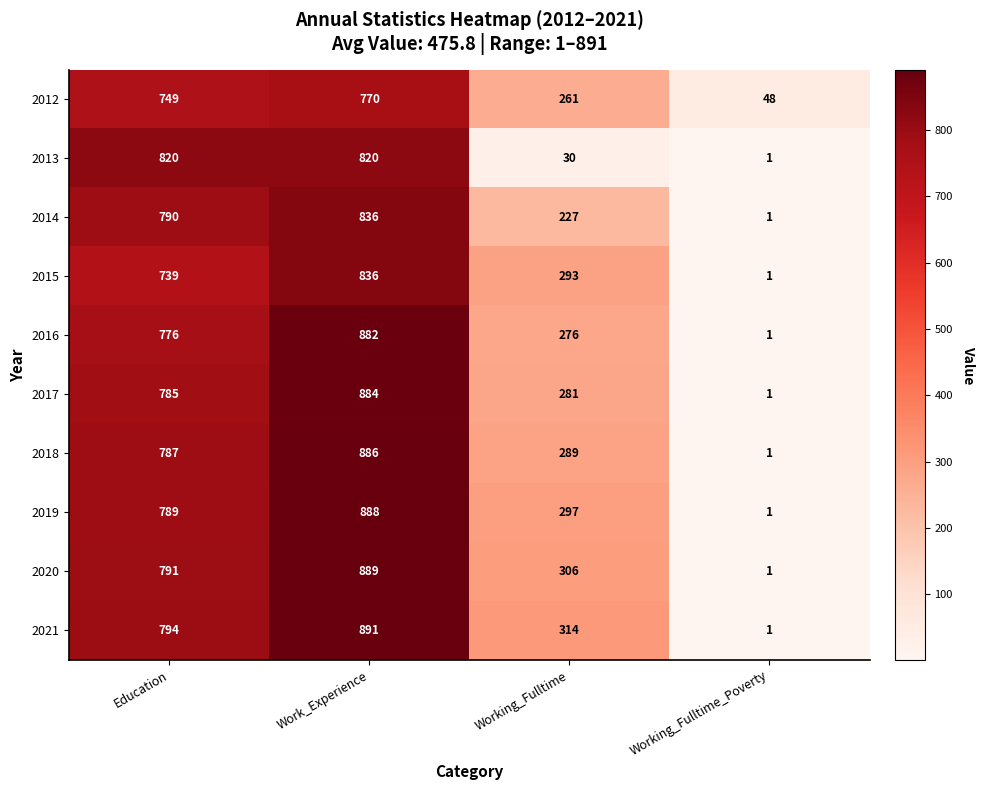

What is the maximum value shown in the chart?

891